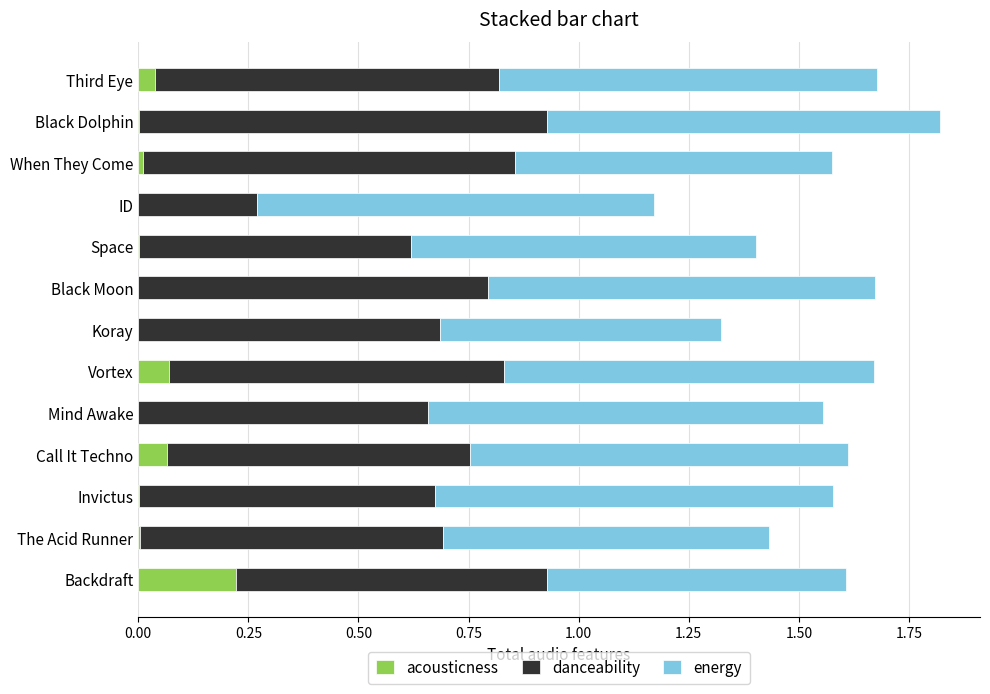

At which category is the sum across all series the highest?

Black Dolphin